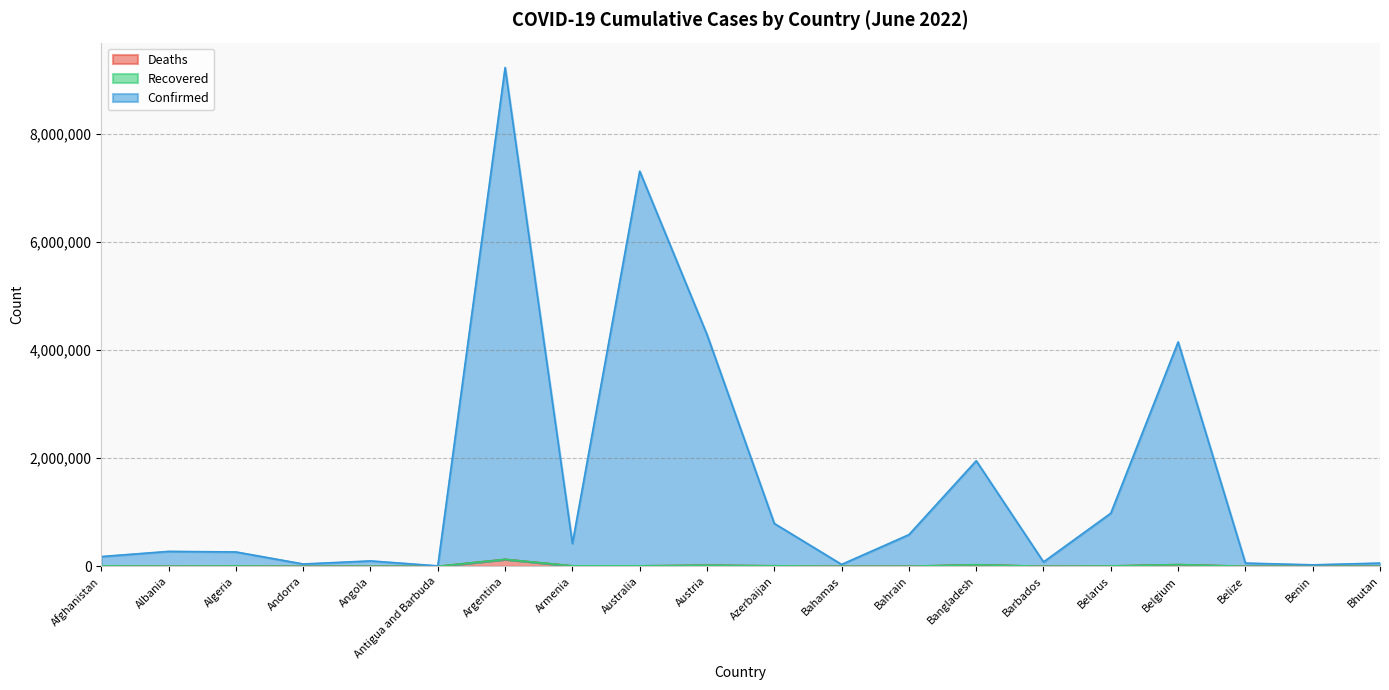

At how many categories does at least one series exceed 7980575?

1